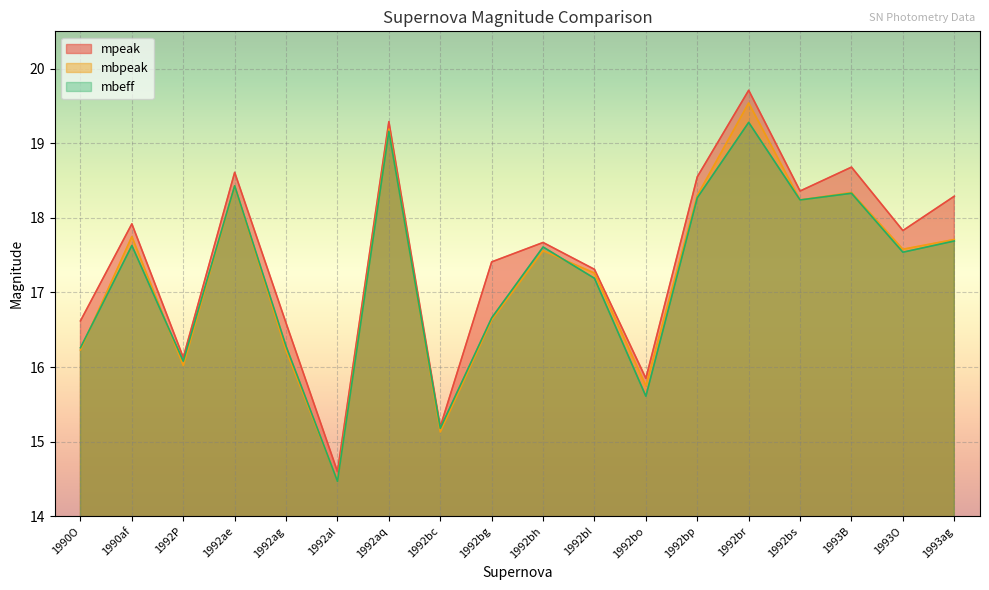

Rank the categories by mbeff value from highest to lowest.

1992br, 1992aq, 1992ae, 1993B, 1992bp, 1992bs, 1993ag, 1990af, 1992bh, 1993O, 1992bl, 1992bg, 1992ag, 1990O, 1992P, 1992bo, 1992bc, 1992al